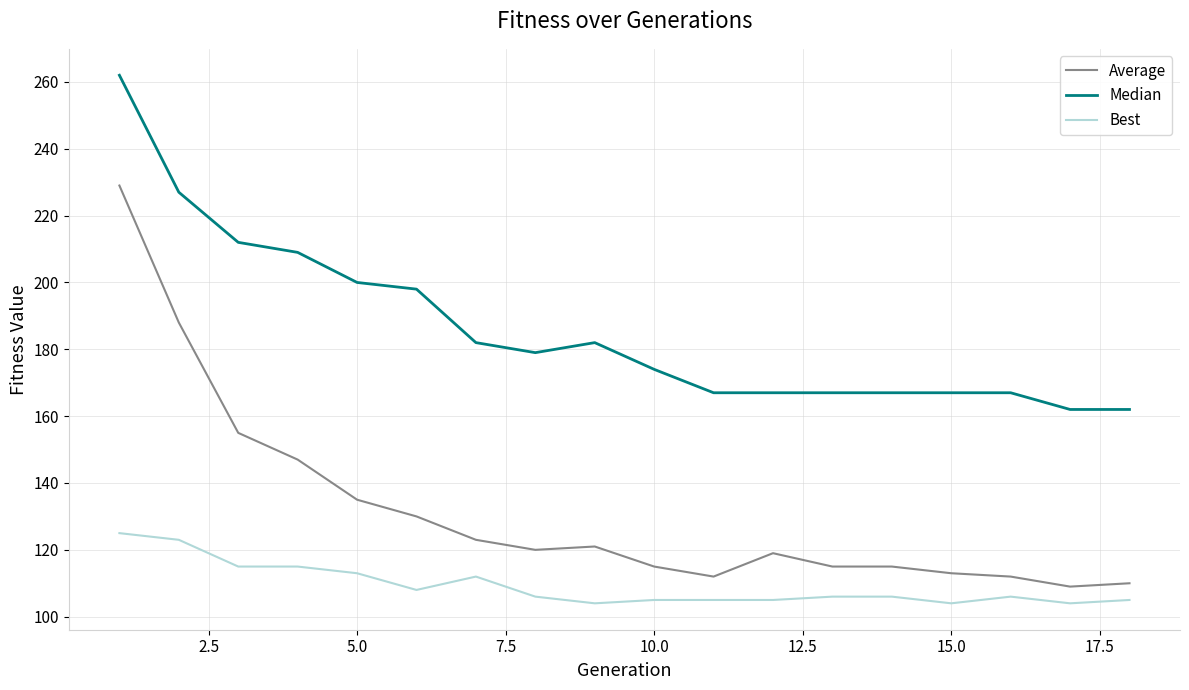

What is the difference between the second highest and second lowest values in the Best series?

19